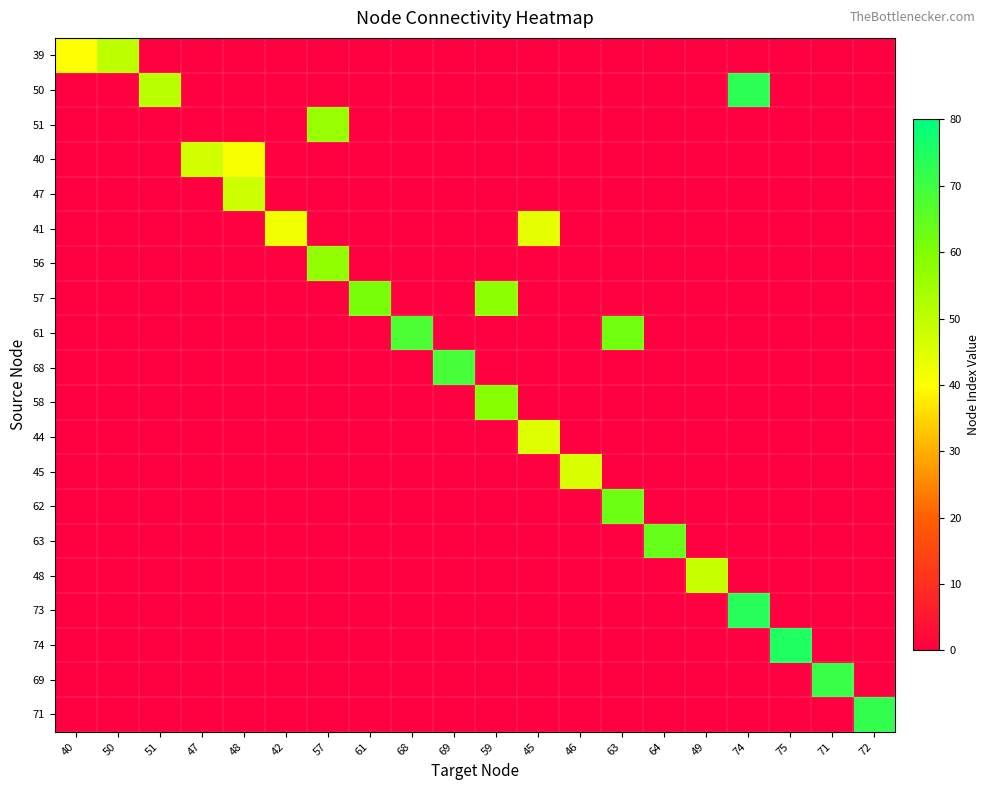

Reading right to left, transcribe all the data shown in this chart.

39: 72=0	71=0	75=0	74=0	49=0	64=0	63=0	46=0	45=0	59=0	69=0	68=0	61=0	57=0	42=0	48=0	47=0	51=0	50=50	40=40
50: 72=0	71=0	75=0	74=73	49=0	64=0	63=0	46=0	45=0	59=0	69=0	68=0	61=0	57=0	42=0	48=0	47=0	51=51	50=0	40=0
51: 72=0	71=0	75=0	74=0	49=0	64=0	63=0	46=0	45=0	59=0	69=0	68=0	61=0	57=56	42=0	48=0	47=0	51=0	50=0	40=0
40: 72=0	71=0	75=0	74=0	49=0	64=0	63=0	46=0	45=0	59=0	69=0	68=0	61=0	57=0	42=0	48=41	47=47	51=0	50=0	40=0
47: 72=0	71=0	75=0	74=0	49=0	64=0	63=0	46=0	45=0	59=0	69=0	68=0	61=0	57=0	42=0	48=48	47=0	51=0	50=0	40=0
41: 72=0	71=0	75=0	74=0	49=0	64=0	63=0	46=0	45=44	59=0	69=0	68=0	61=0	57=0	42=42	48=0	47=0	51=0	50=0	40=0
56: 72=0	71=0	75=0	74=0	49=0	64=0	63=0	46=0	45=0	59=0	69=0	68=0	61=0	57=57	42=0	48=0	47=0	51=0	50=0	40=0
57: 72=0	71=0	75=0	74=0	49=0	64=0	63=0	46=0	45=0	59=58	69=0	68=0	61=61	57=0	42=0	48=0	47=0	51=0	50=0	40=0
61: 72=0	71=0	75=0	74=0	49=0	64=0	63=62	46=0	45=0	59=0	69=0	68=68	61=0	57=0	42=0	48=0	47=0	51=0	50=0	40=0
68: 72=0	71=0	75=0	74=0	49=0	64=0	63=0	46=0	45=0	59=0	69=69	68=0	61=0	57=0	42=0	48=0	47=0	51=0	50=0	40=0
58: 72=0	71=0	75=0	74=0	49=0	64=0	63=0	46=0	45=0	59=59	69=0	68=0	61=0	57=0	42=0	48=0	47=0	51=0	50=0	40=0
44: 72=0	71=0	75=0	74=0	49=0	64=0	63=0	46=0	45=45	59=0	69=0	68=0	61=0	57=0	42=0	48=0	47=0	51=0	50=0	40=0
45: 72=0	71=0	75=0	74=0	49=0	64=0	63=0	46=46	45=0	59=0	69=0	68=0	61=0	57=0	42=0	48=0	47=0	51=0	50=0	40=0
62: 72=0	71=0	75=0	74=0	49=0	64=0	63=63	46=0	45=0	59=0	69=0	68=0	61=0	57=0	42=0	48=0	47=0	51=0	50=0	40=0
63: 72=0	71=0	75=0	74=0	49=0	64=64	63=0	46=0	45=0	59=0	69=0	68=0	61=0	57=0	42=0	48=0	47=0	51=0	50=0	40=0
48: 72=0	71=0	75=0	74=0	49=49	64=0	63=0	46=0	45=0	59=0	69=0	68=0	61=0	57=0	42=0	48=0	47=0	51=0	50=0	40=0
73: 72=0	71=0	75=0	74=74	49=0	64=0	63=0	46=0	45=0	59=0	69=0	68=0	61=0	57=0	42=0	48=0	47=0	51=0	50=0	40=0
74: 72=0	71=0	75=75	74=0	49=0	64=0	63=0	46=0	45=0	59=0	69=0	68=0	61=0	57=0	42=0	48=0	47=0	51=0	50=0	40=0
69: 72=0	71=71	75=0	74=0	49=0	64=0	63=0	46=0	45=0	59=0	69=0	68=0	61=0	57=0	42=0	48=0	47=0	51=0	50=0	40=0
71: 72=72	71=0	75=0	74=0	49=0	64=0	63=0	46=0	45=0	59=0	69=0	68=0	61=0	57=0	42=0	48=0	47=0	51=0	50=0	40=0